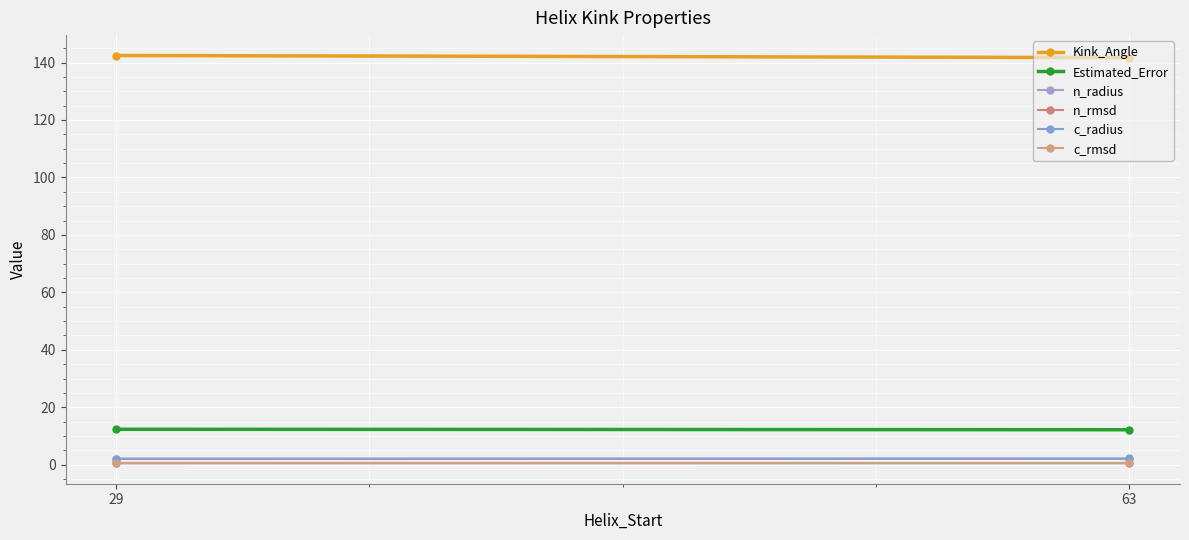

What is the sum of the Kink_Angle values at 63 and 29?

284.1